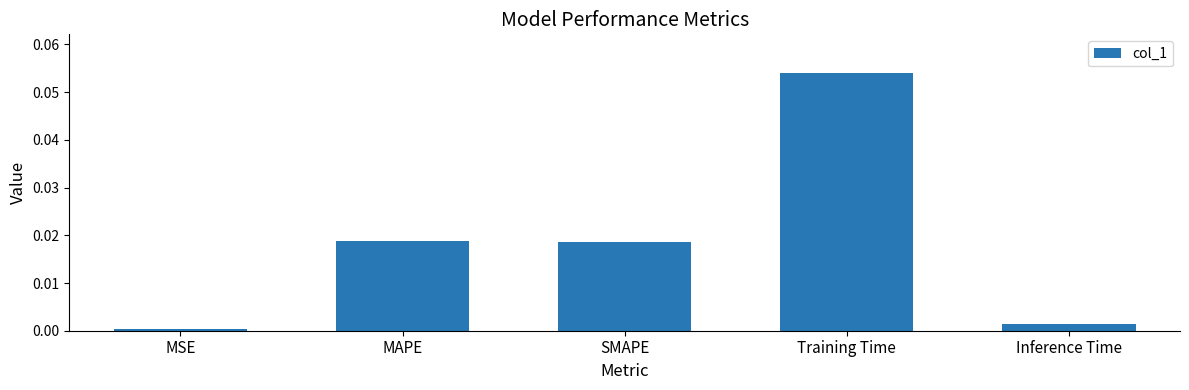

How many bars are there in total?

5